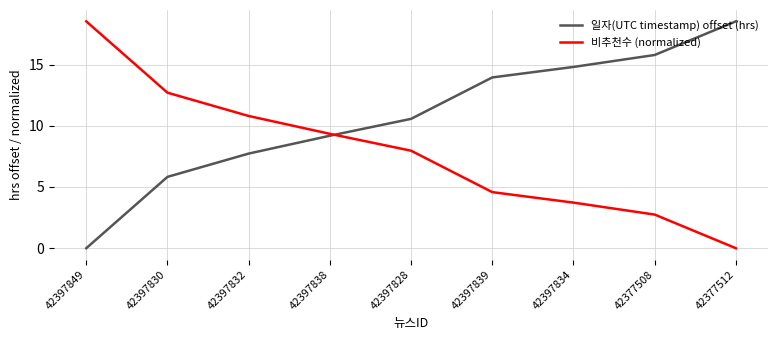

True or false: 일자(UTC timestamp) offset (hrs) has more than 0 interior local peaks.

False